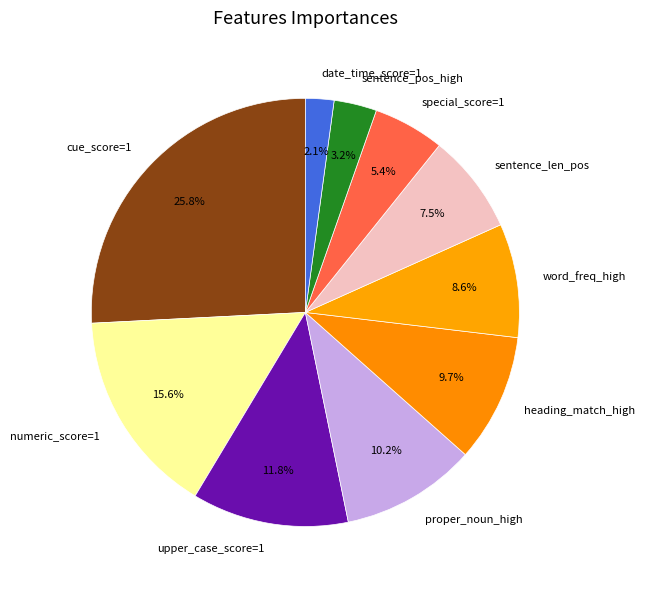

What portion of the pie excludes numeric_score=1?

84.4%